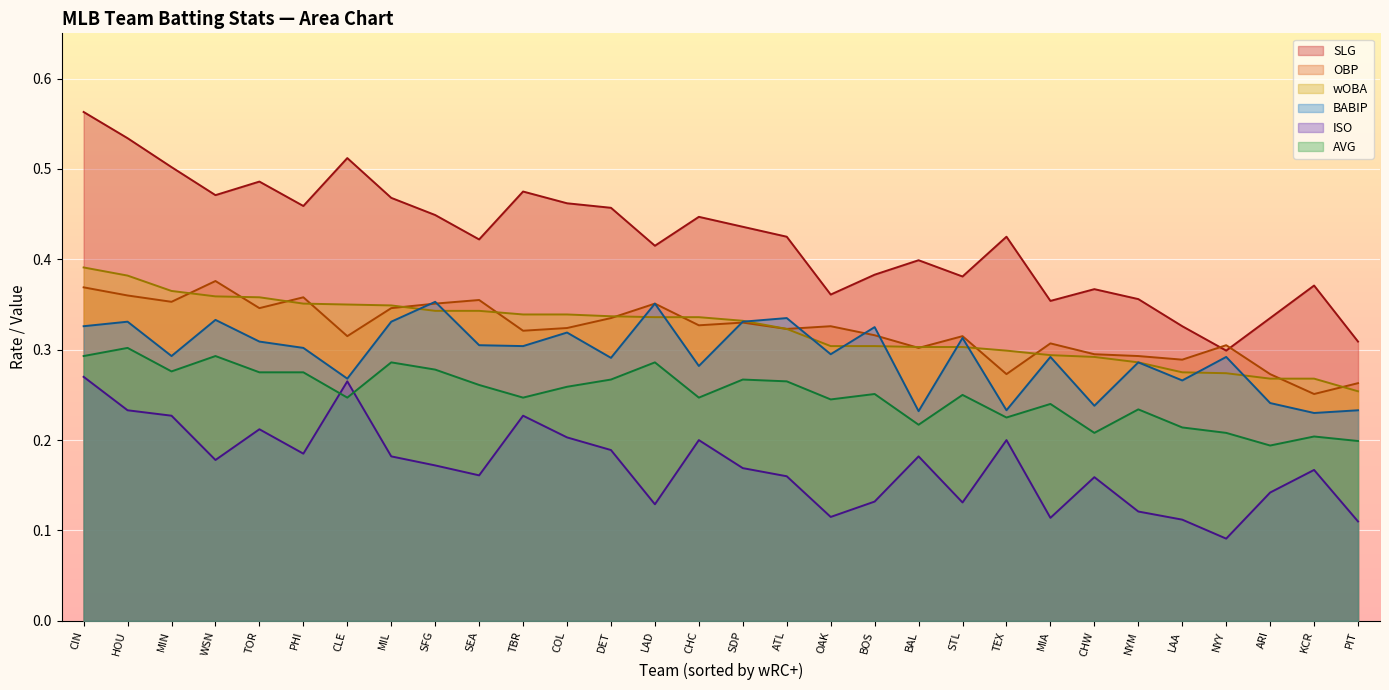

Which has a higher value, TEX or BOS?

TEX